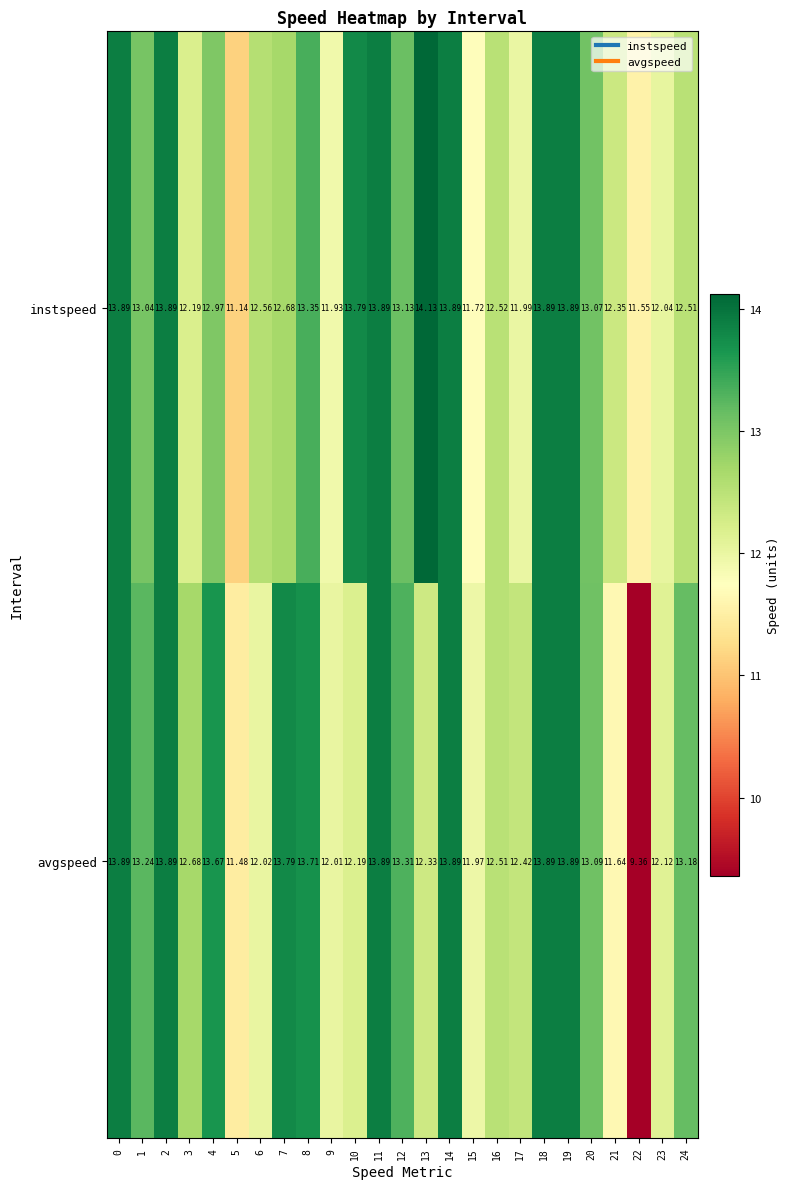

Which series changed the most between 3 and 12?

instspeed